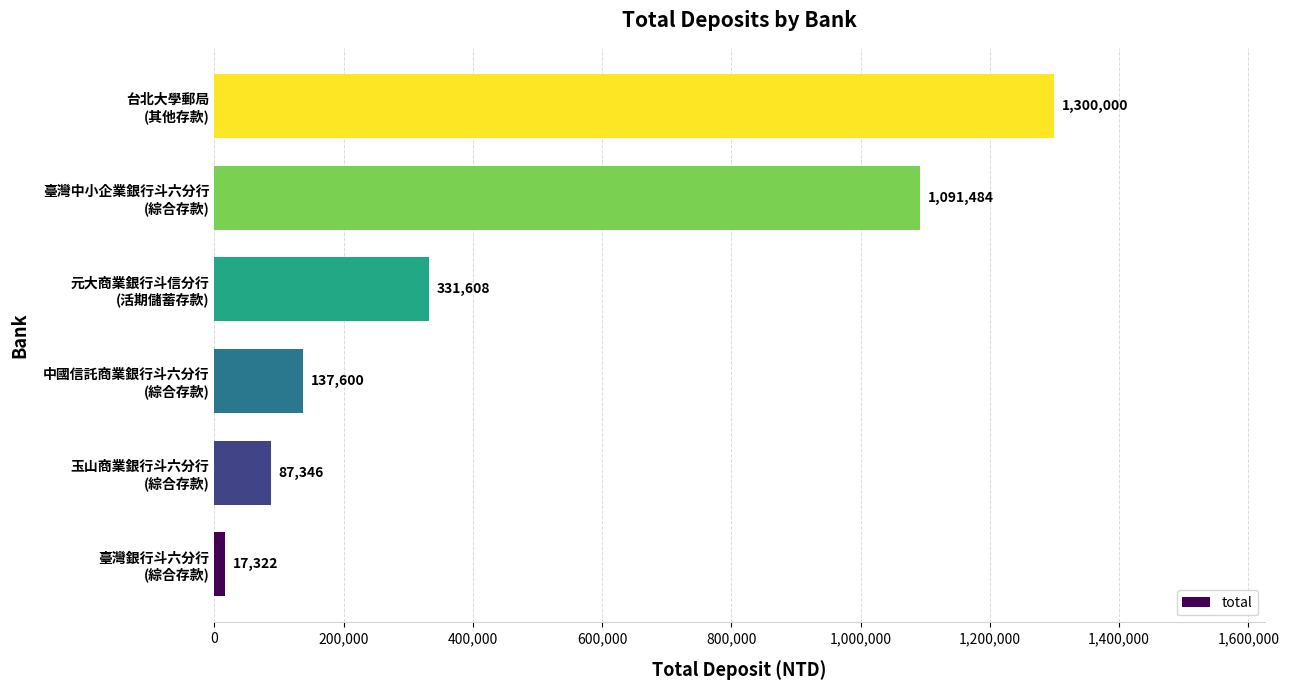

What is the smallest value displayed?

17322